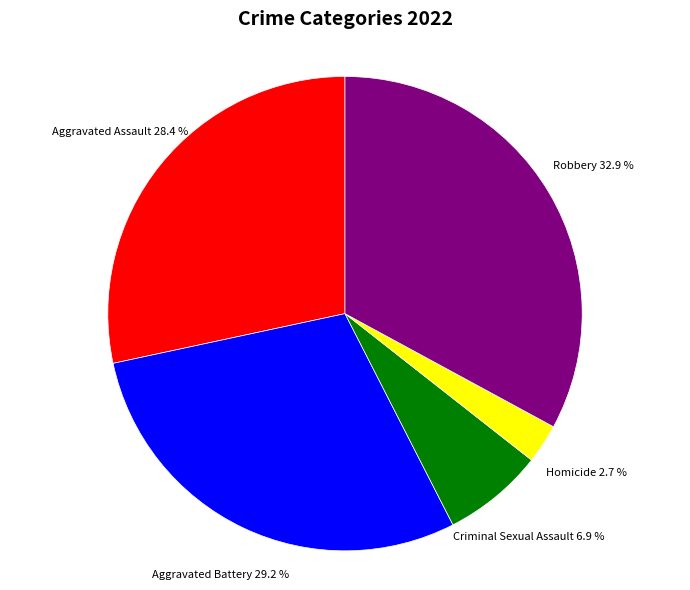

Count the number of slices in the pie.

5